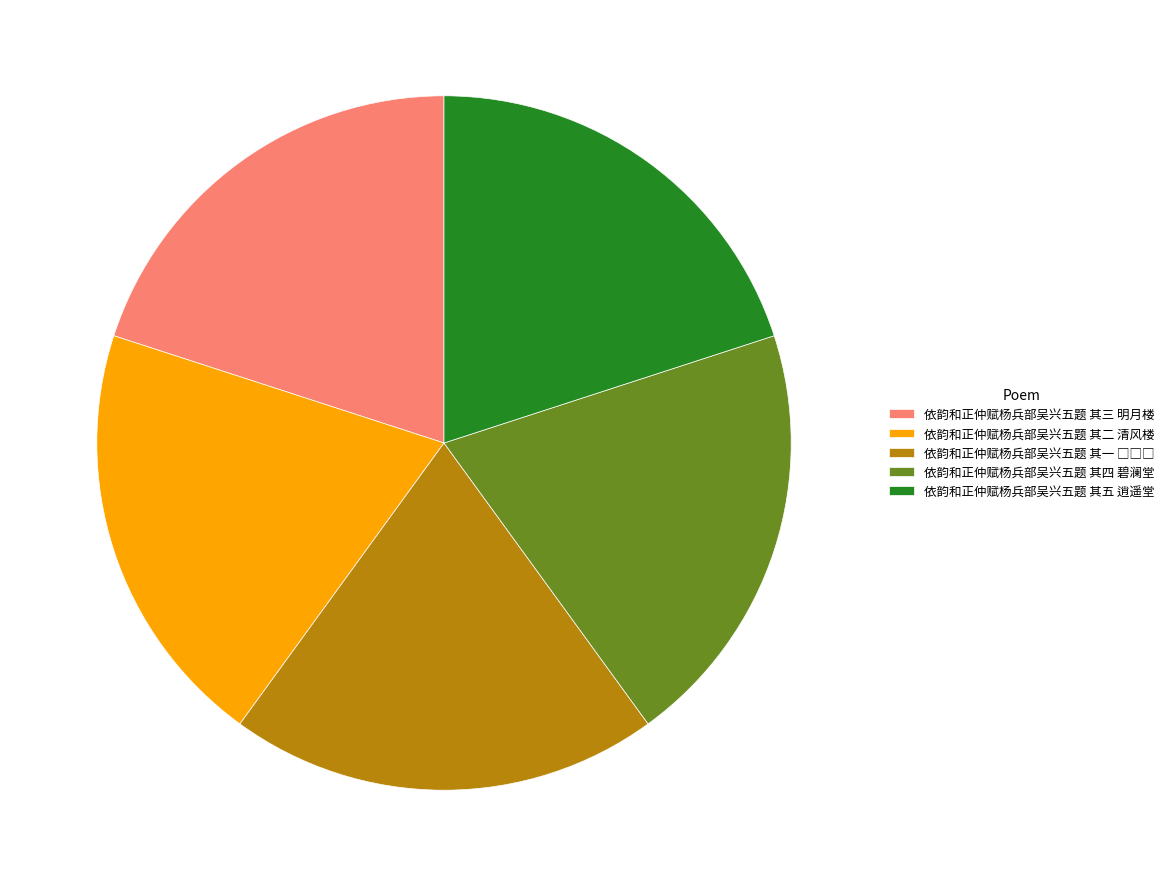

The 依韵和正仲赋杨兵部吴兴五题 其五 逍遥堂 slice represents 33% of the pie. True or false?

False